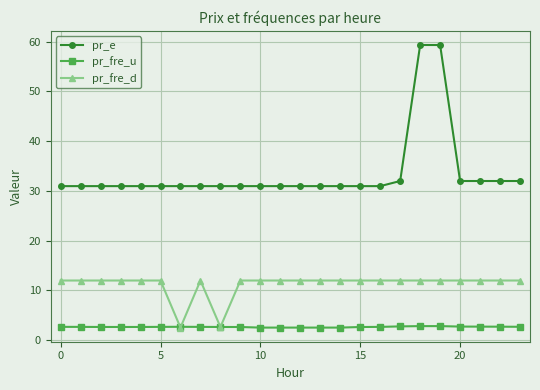

True or false: pr_fre_d has more than 0 points higher than both neighbors.

True